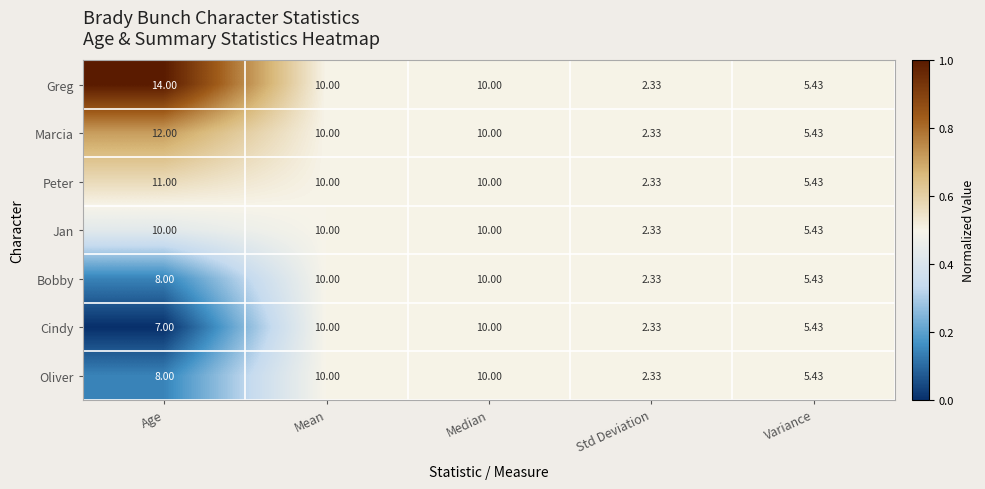

Which series has the largest total across all categories?

Greg